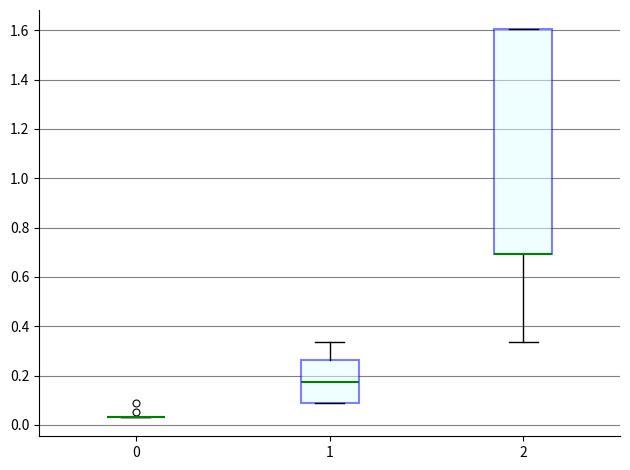

Reading left to right, read every box against the y-axis: the position of its median line, the range the box covers, and the ends of its whiskers. The values are not printed on the chart, so give them approximately, as read against the axis.

0: box collapsed to a line at 0.04, whiskers 0.04 to 0.04
1: median 0.18, box 0.08 to 0.26, whiskers 0.08 to 0.34
2: median 0.70 (drawn on the box's lower edge), box 0.70 to 1.60, whiskers 0.34 to 1.60